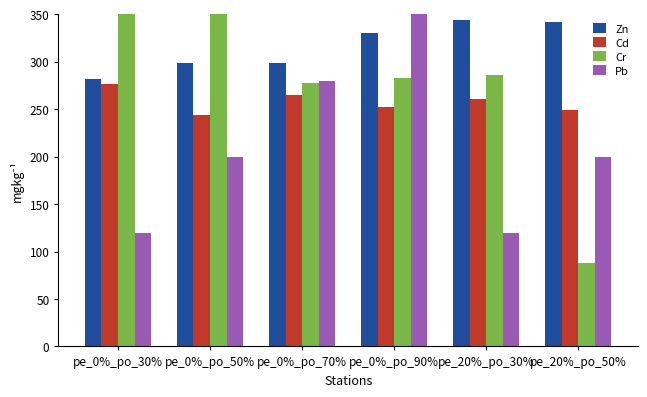

Rank the series by their maximum value, from highest to lowest.

Pb, Cr, Zn, Cd